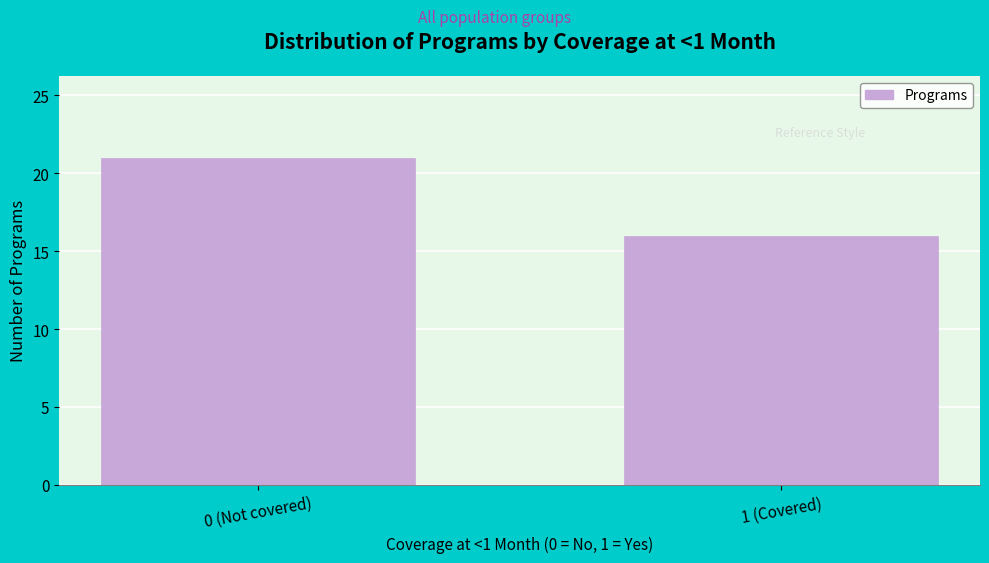

Reading left to right, transcribe all the data shown in this chart.

0 (Not covered)=21	1 (Covered)=16